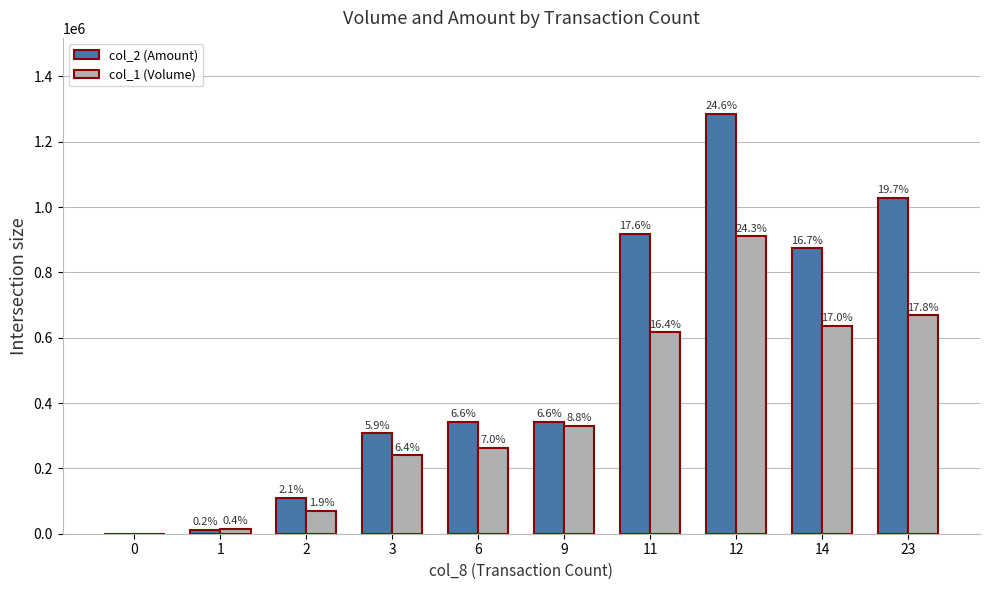

Are the bars grouped side by side (vs. stacked)?

Yes